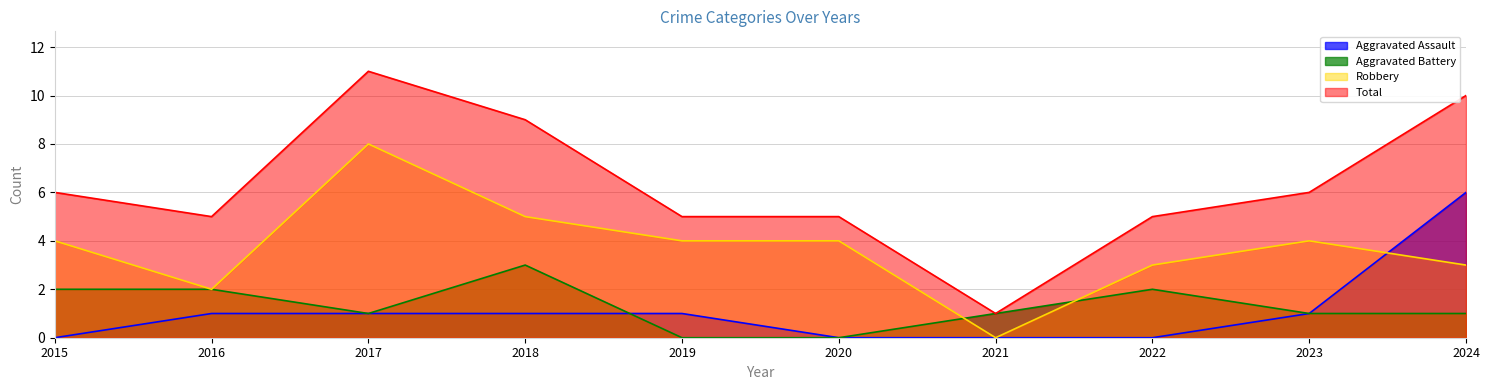

List the labels in order of Total value, largest first.

2017, 2024, 2018, 2015, 2023, 2016, 2019, 2020, 2022, 2021